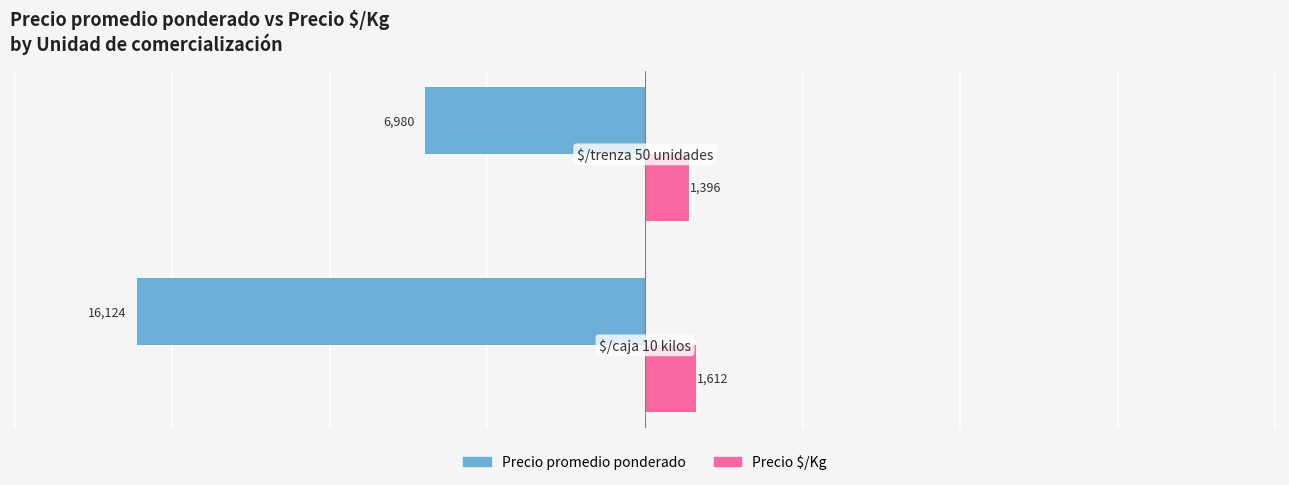

Which series has the widest spread of values?

Precio promedio ponderado